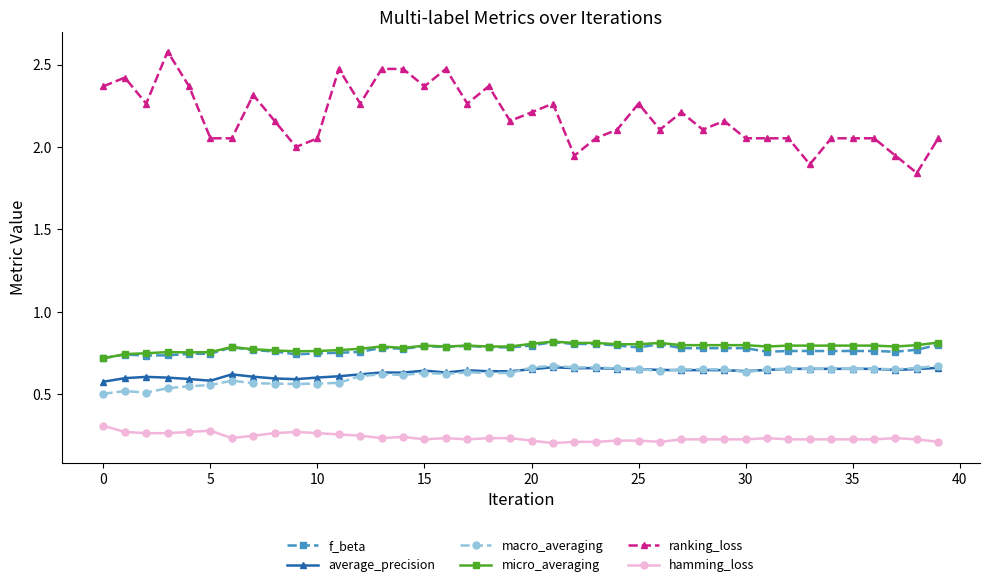

How many average_precision values are between 0 and 1?

40